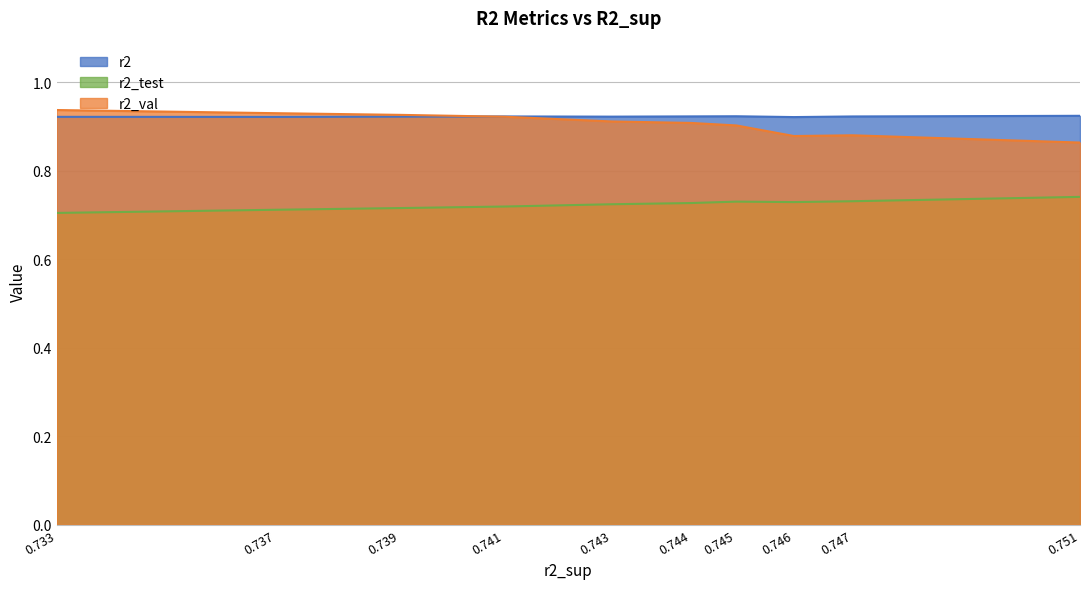

True or false: r2_val and r2_test cross at least once.

False